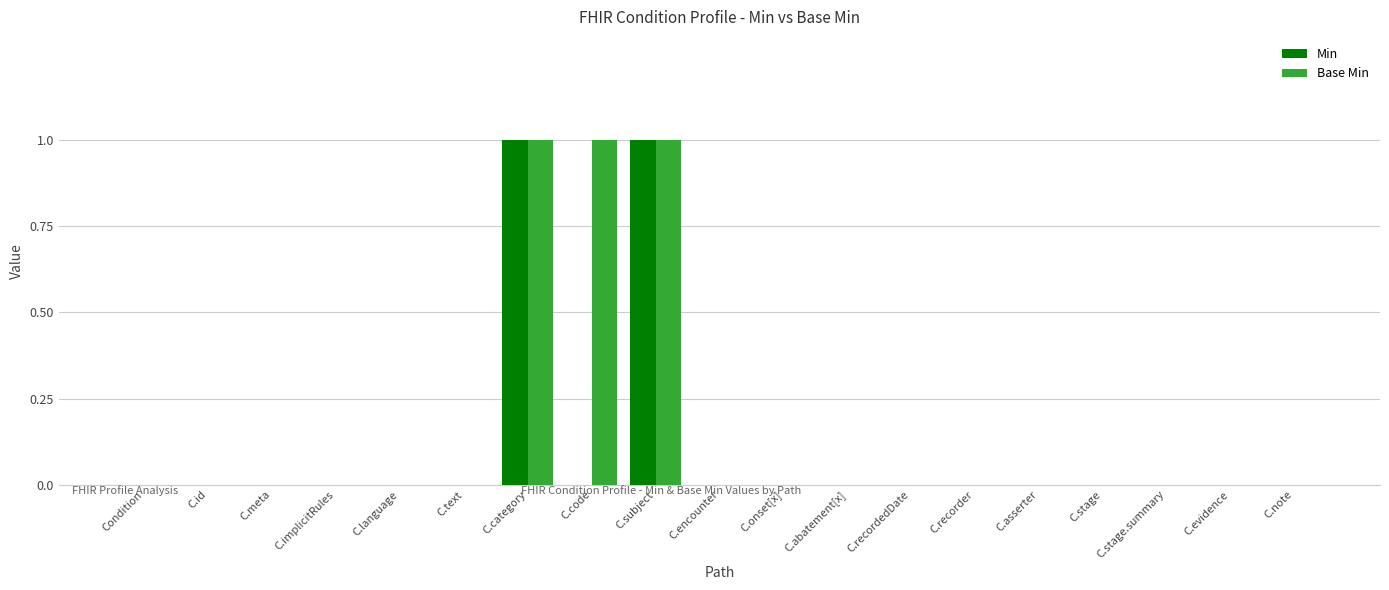

Which series has the largest total across all categories?

Base Min